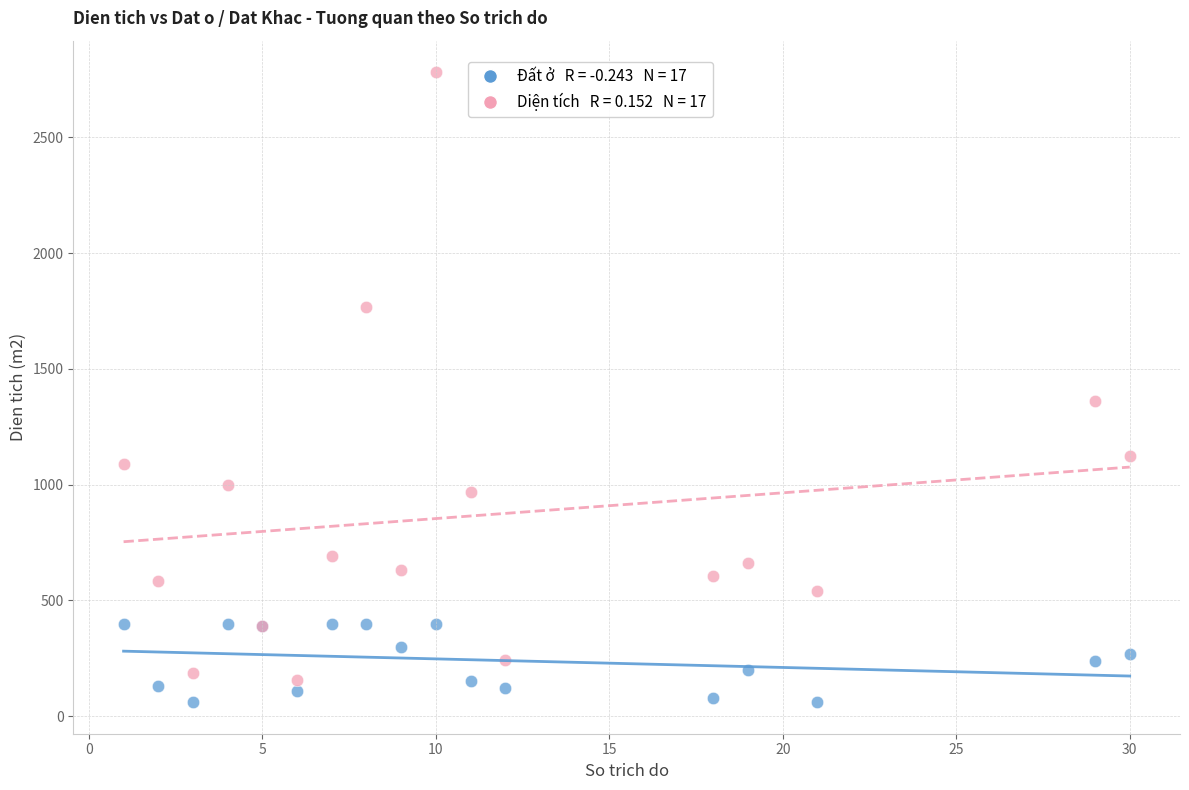

Across all series, what Y value is closest to 1421?

1363.6